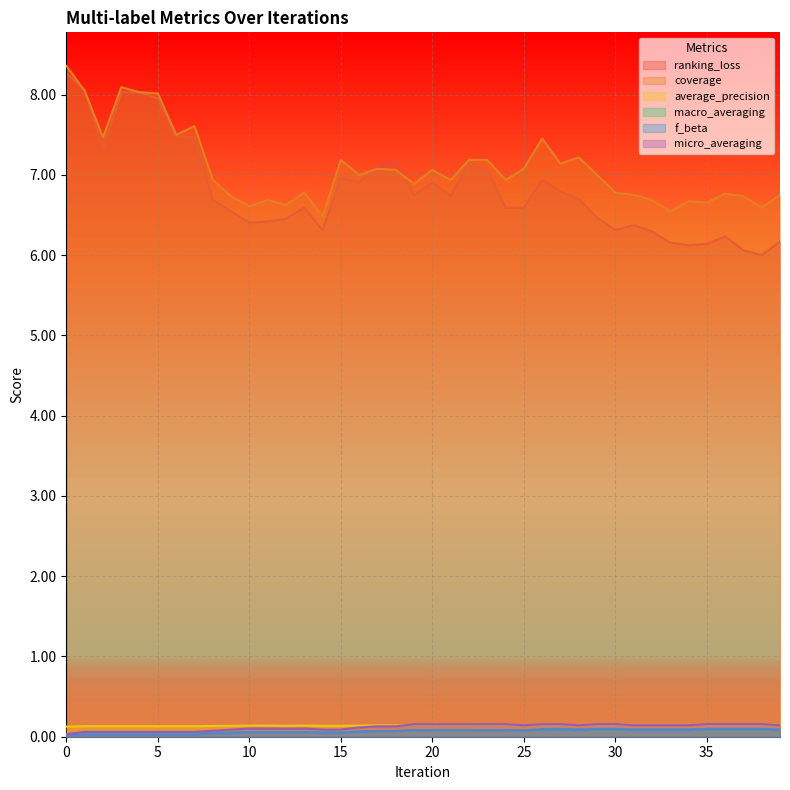

In average_precision, how many points are higher than both neighbors (excluding endpoints)?

5